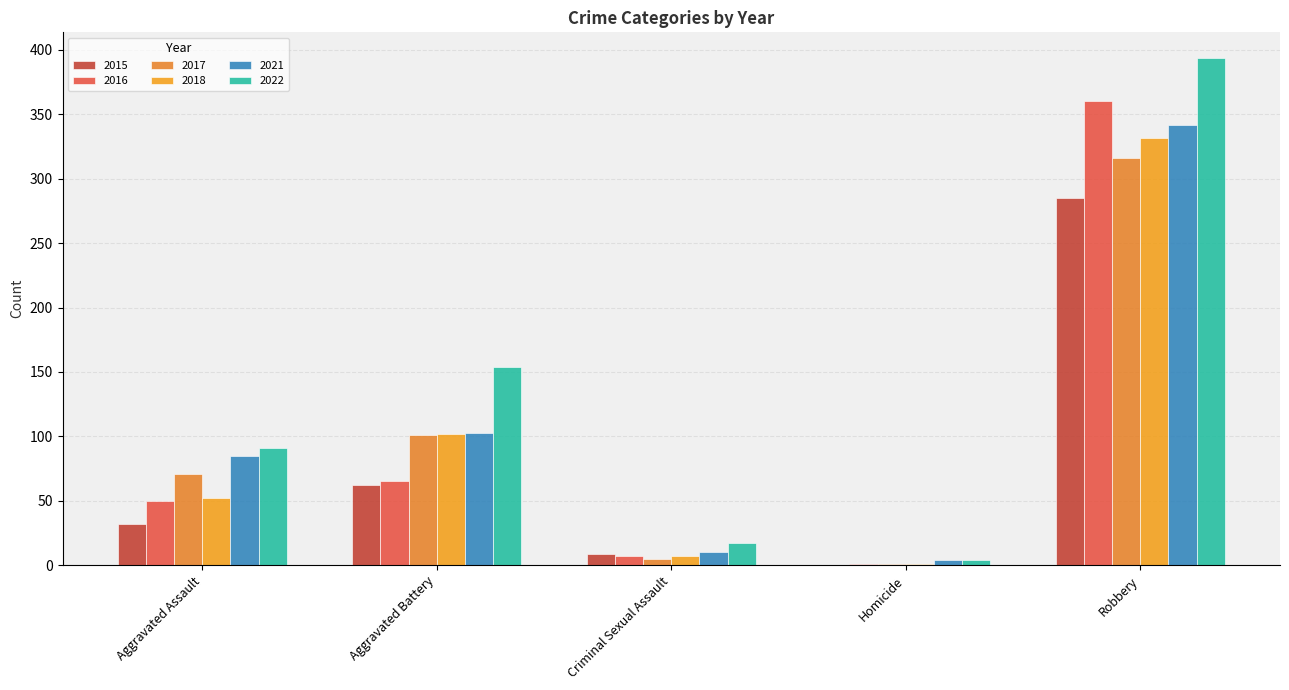

Count the number of categories in the chart.

5